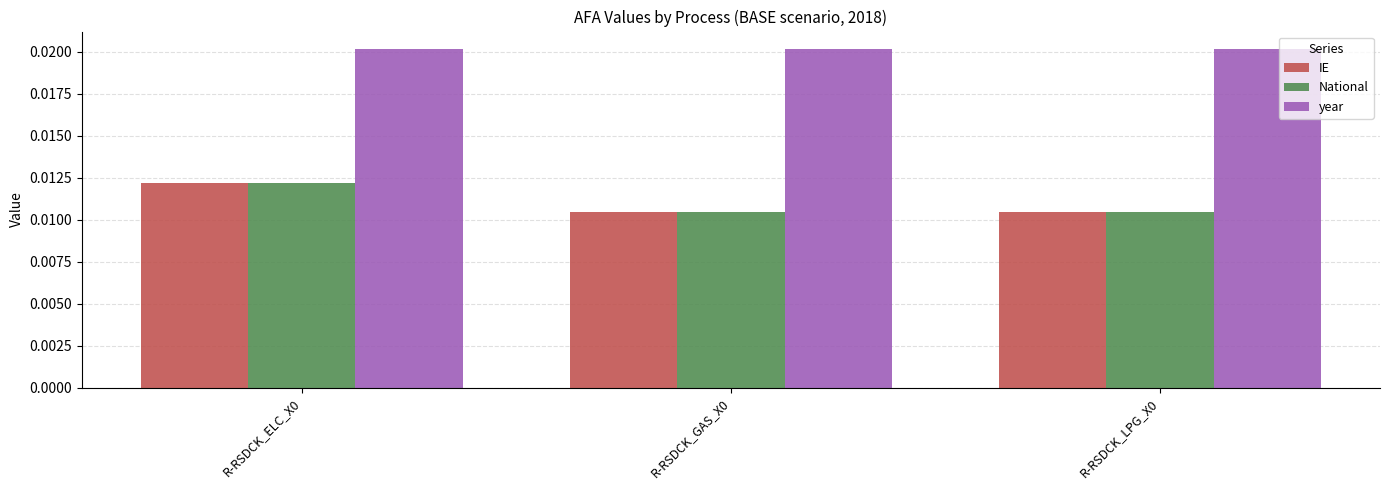

Count the National values in the range 0 to 1.

3